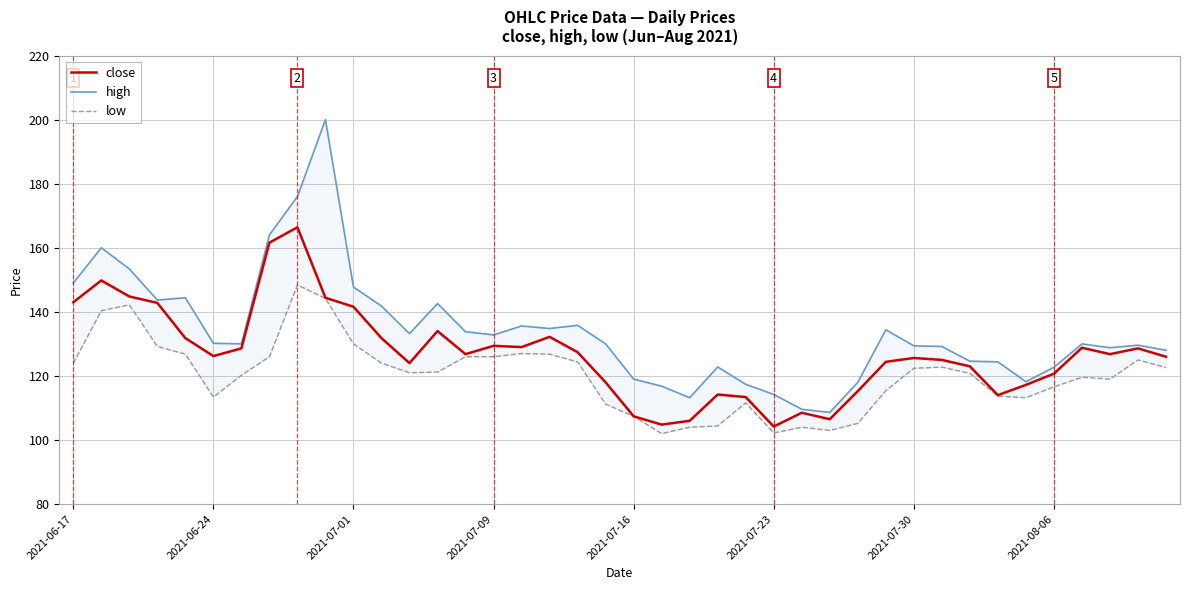

True or false: close and low intersect in this chart.

False